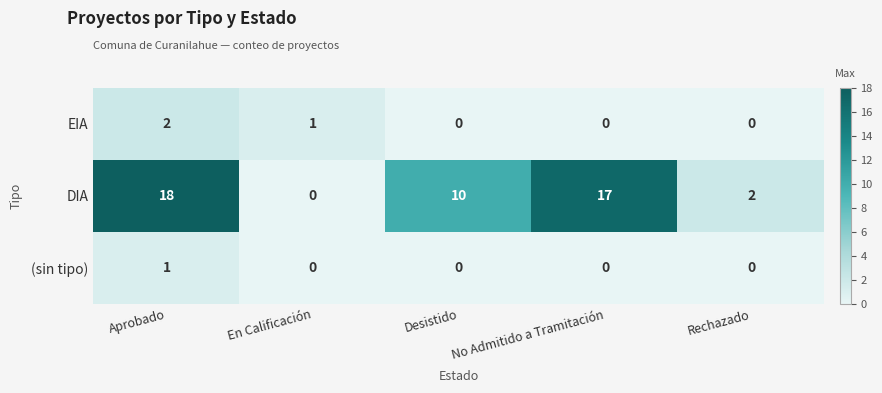

What is the average value of the DIA series?

9